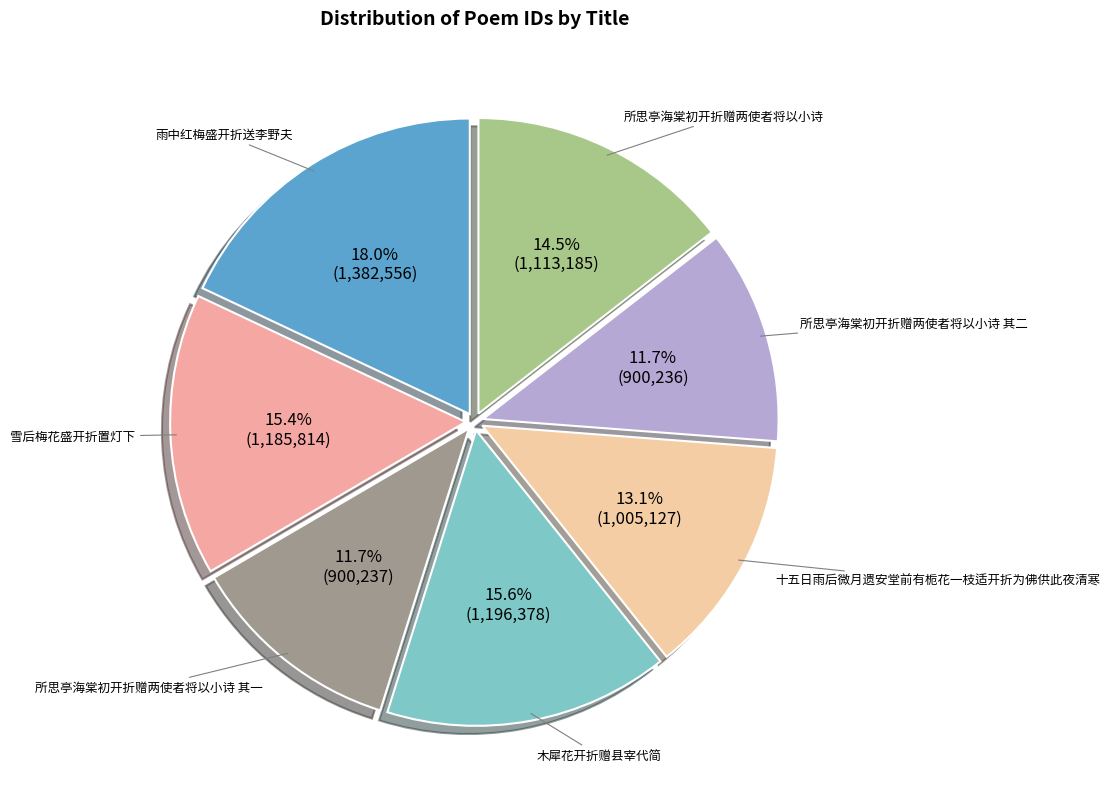

What percentage is NOT represented by 雪后梅花盛开折置灯下?

84.6%